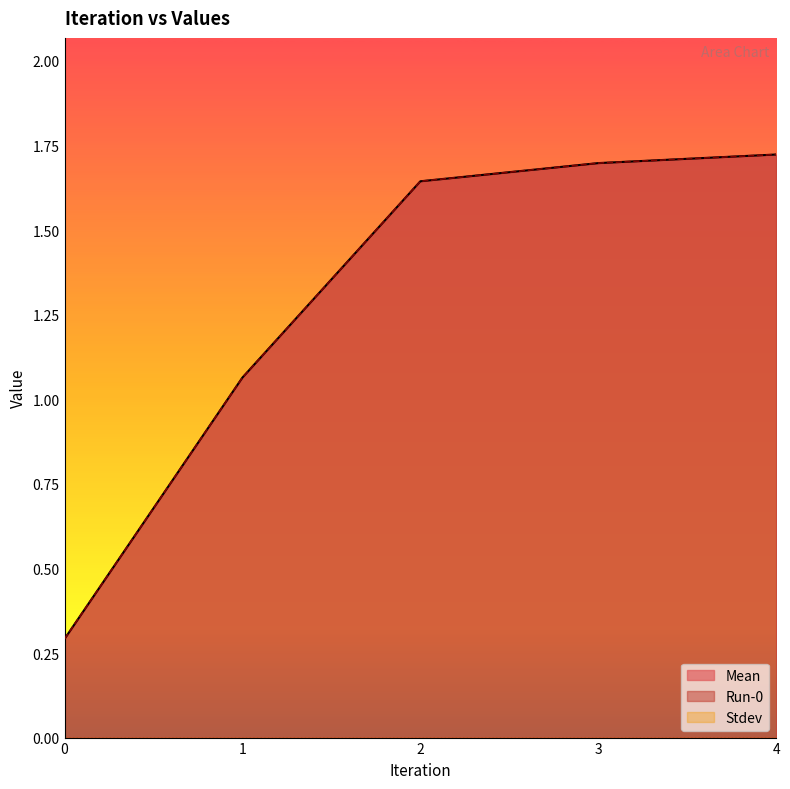

Is it true that Mean equals 1.6 at 1?

False